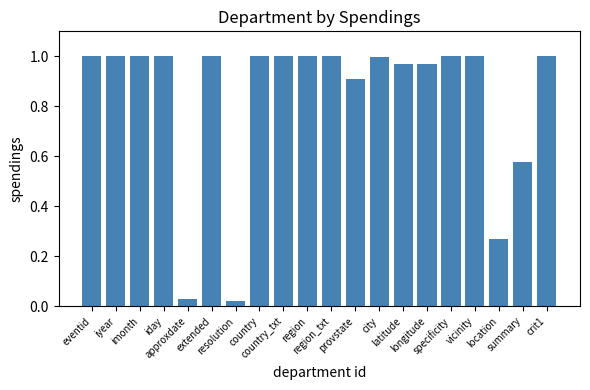

What is the label of the 5th bar from the right?

specificity